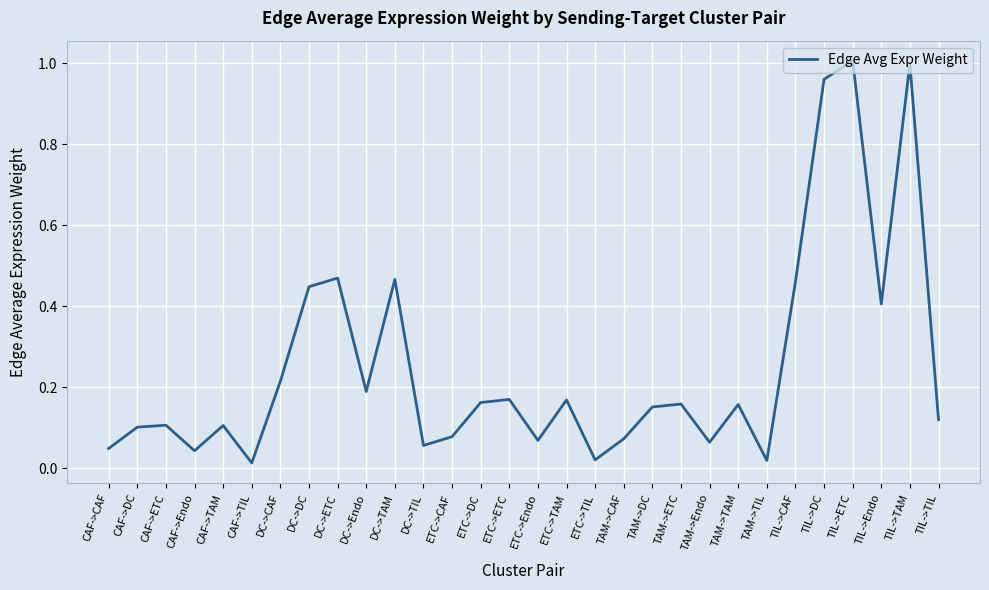

What position from the left is TAM->TAM?

23